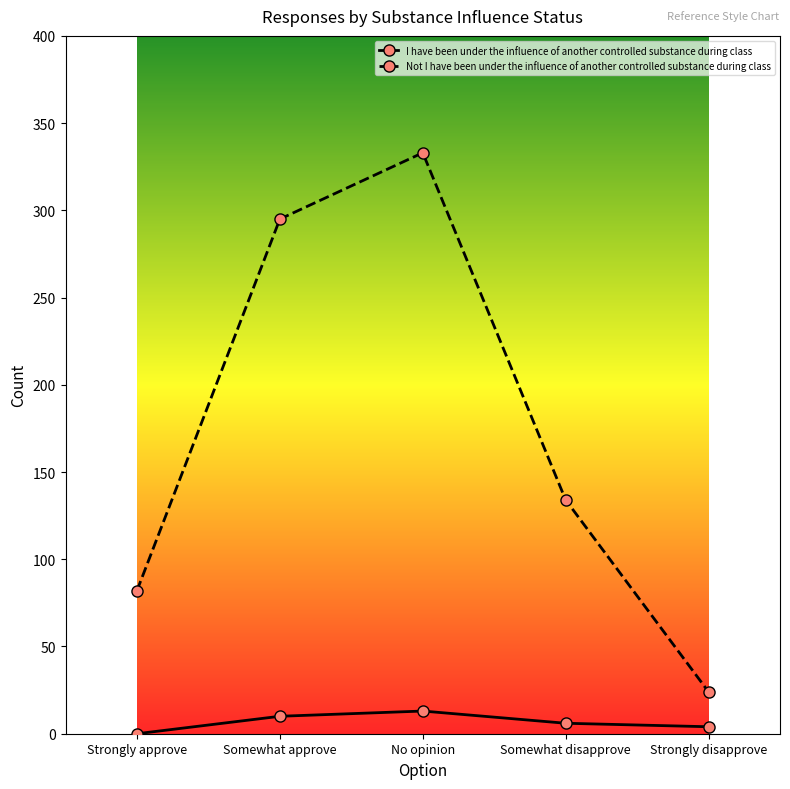

Where does the I have been under the influence of another controlled substance during class series first go above 6?

Somewhat approve